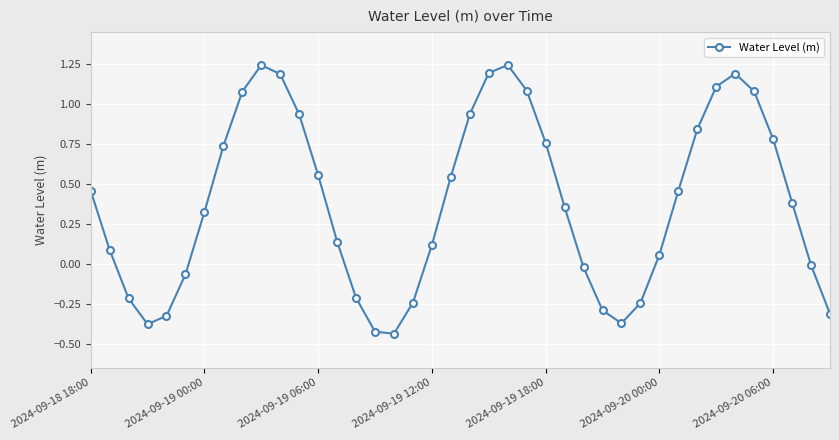

How many categories are shown in the chart?

40